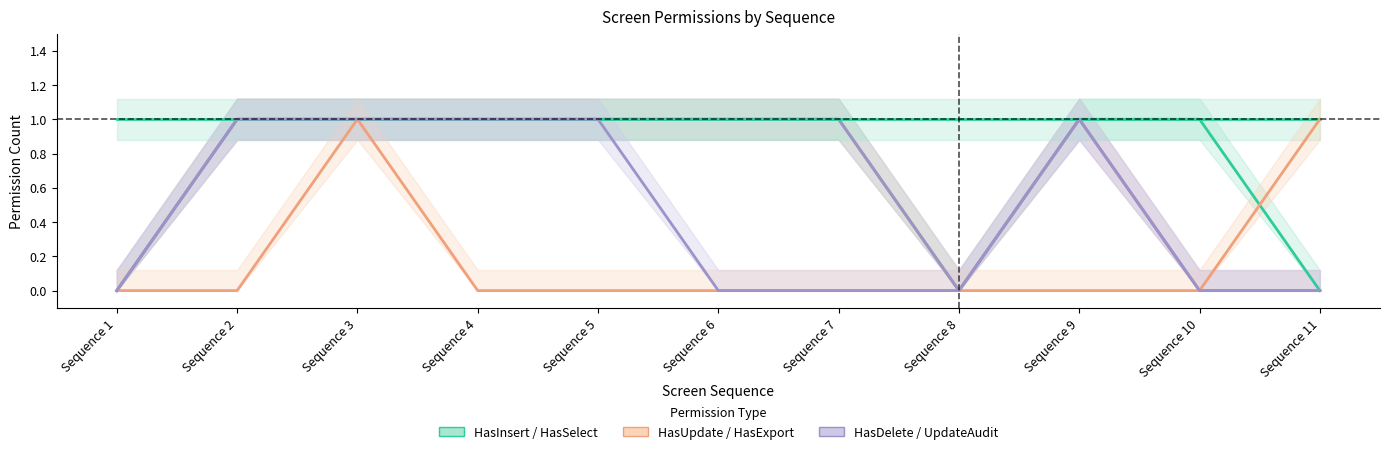

Which series has the largest total across all categories?

HasSelect